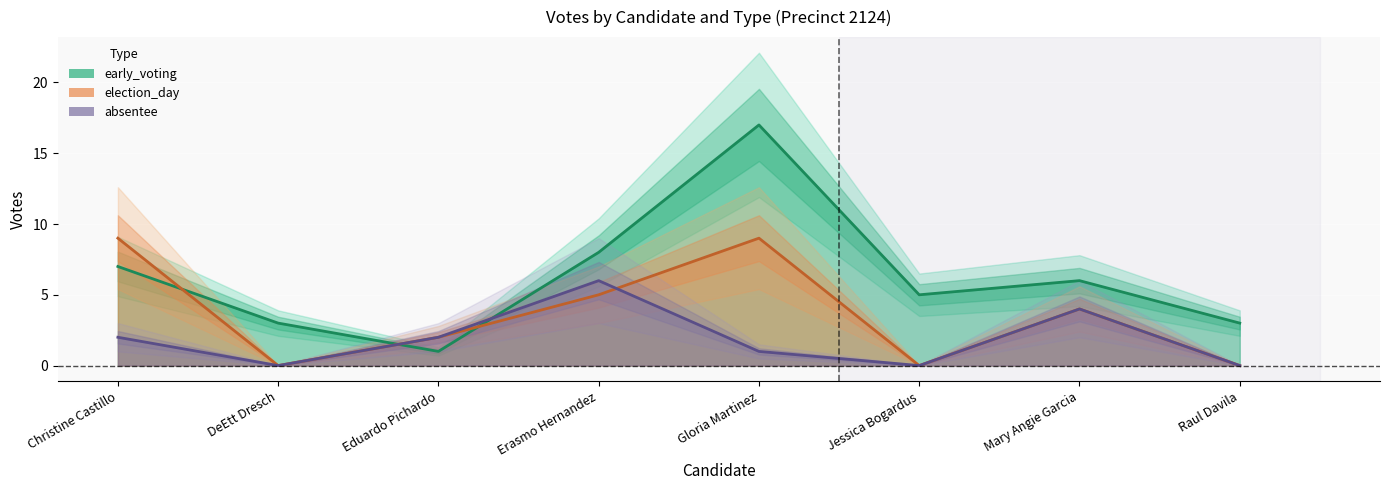

The early_voting series shows 17 at Gloria Martinez. True or false?

True